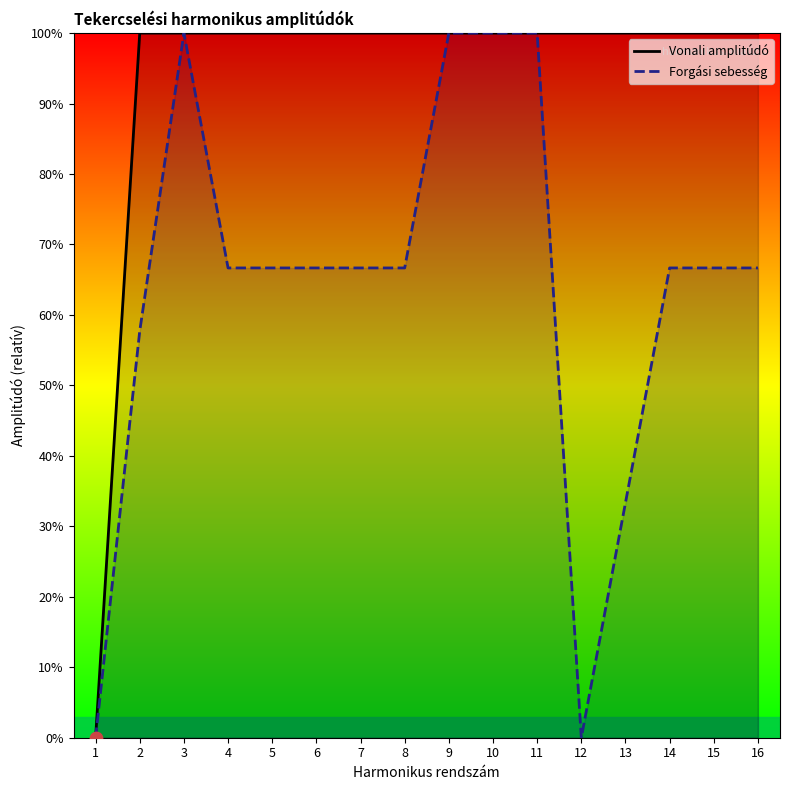

What is the total value across all series at 5?

166.7